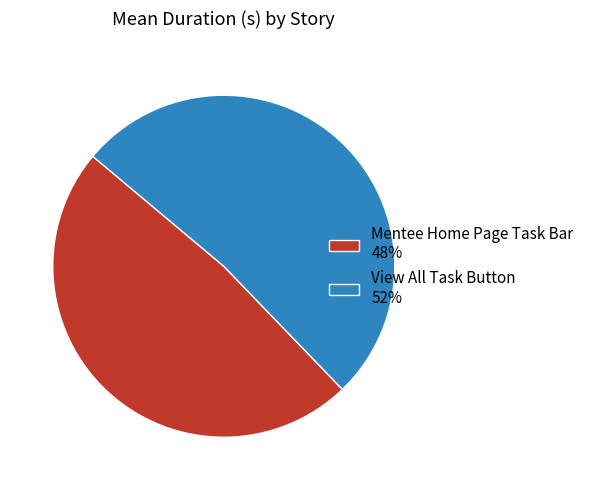

Is it true that Mentee Home Page Task Bar is 48% of the pie?

True